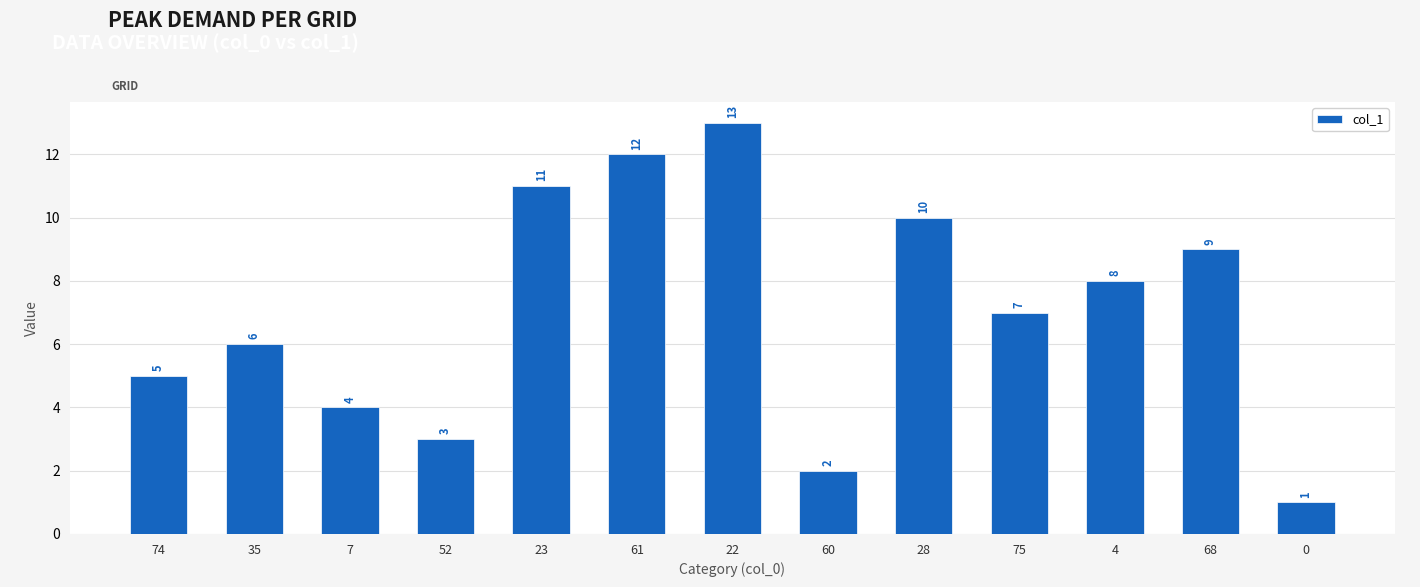

What is the difference between the maximum and second lowest values?

11.0